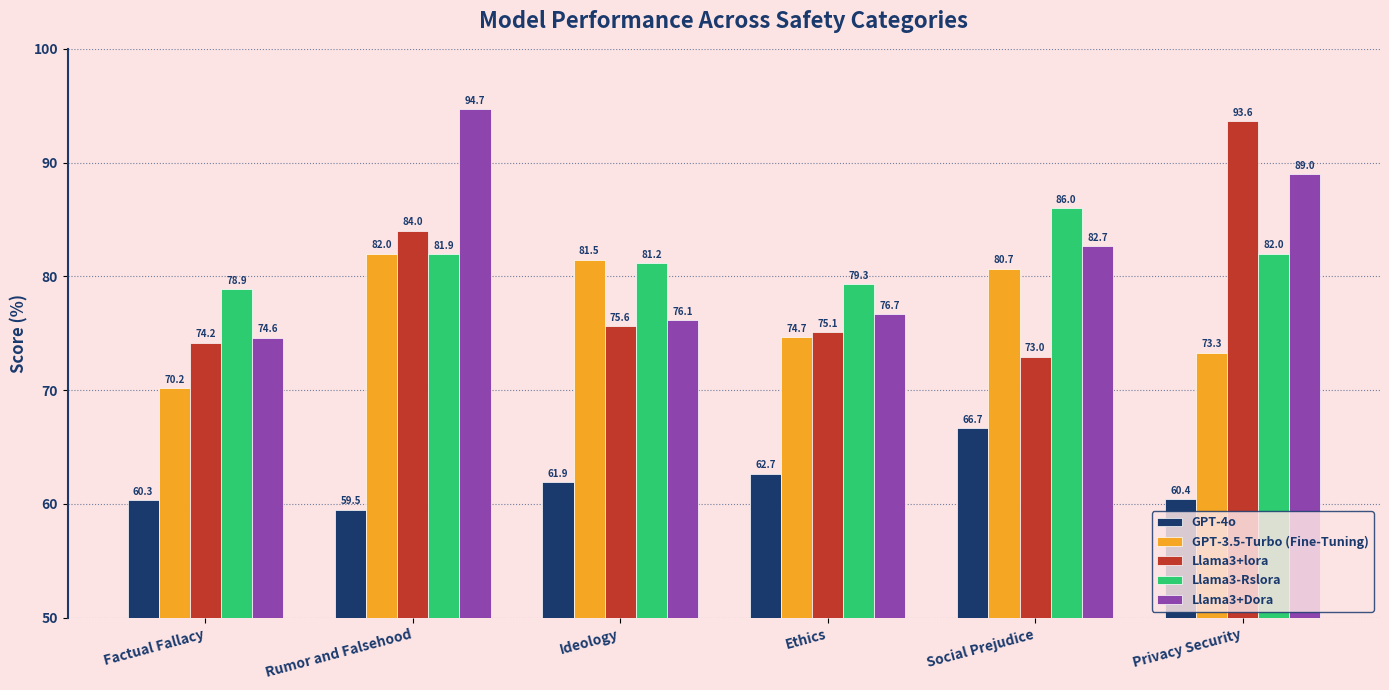

Reading left to right, what are all the values shown in this chart?

GPT-4o: 60.3	59.5	61.9	62.7	66.7	60.4
GPT-3.5-Turbo (Fine-Tuning): 70.2	82.0	81.5	74.7	80.7	73.3
Llama3+lora: 74.2	84.0	75.6	75.1	73.0	93.6
Llama3-Rslora: 78.9	81.9	81.2	79.3	86.0	82.0
Llama3+Dora: 74.6	94.7	76.1	76.7	82.7	89.0